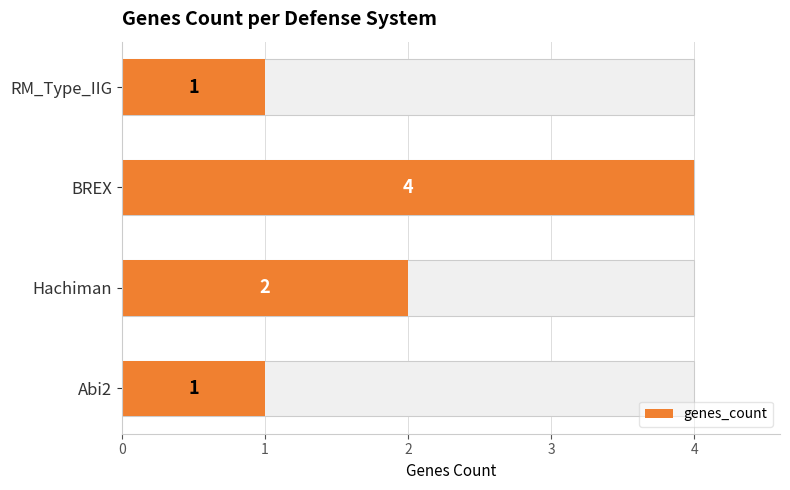

What is the sum of the values at BREX and Hachiman?

6